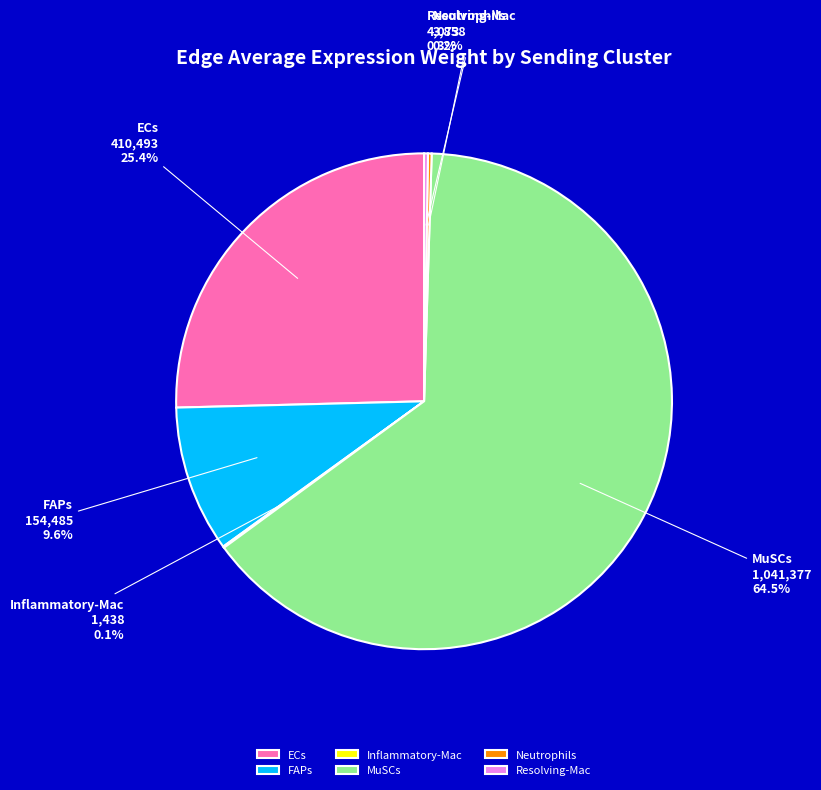

True or false: FAPs accounts for 18% of the total.

False